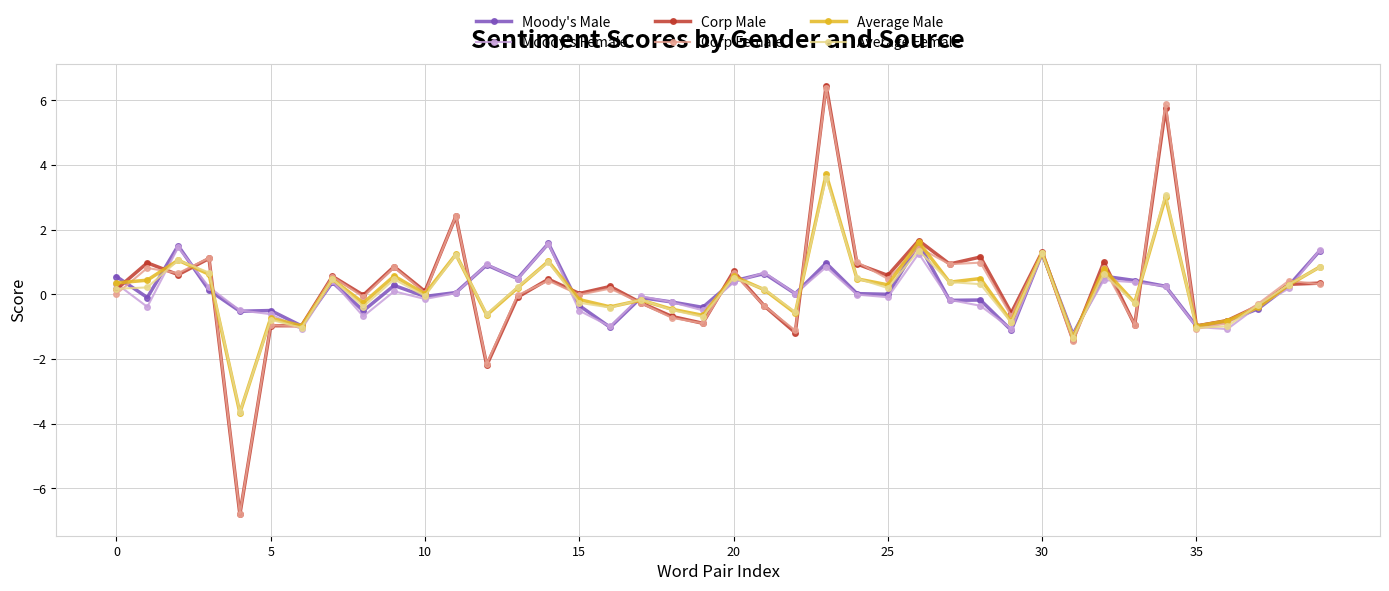

What is the value of the Moody's Male point at the 15th from the left?

1.6